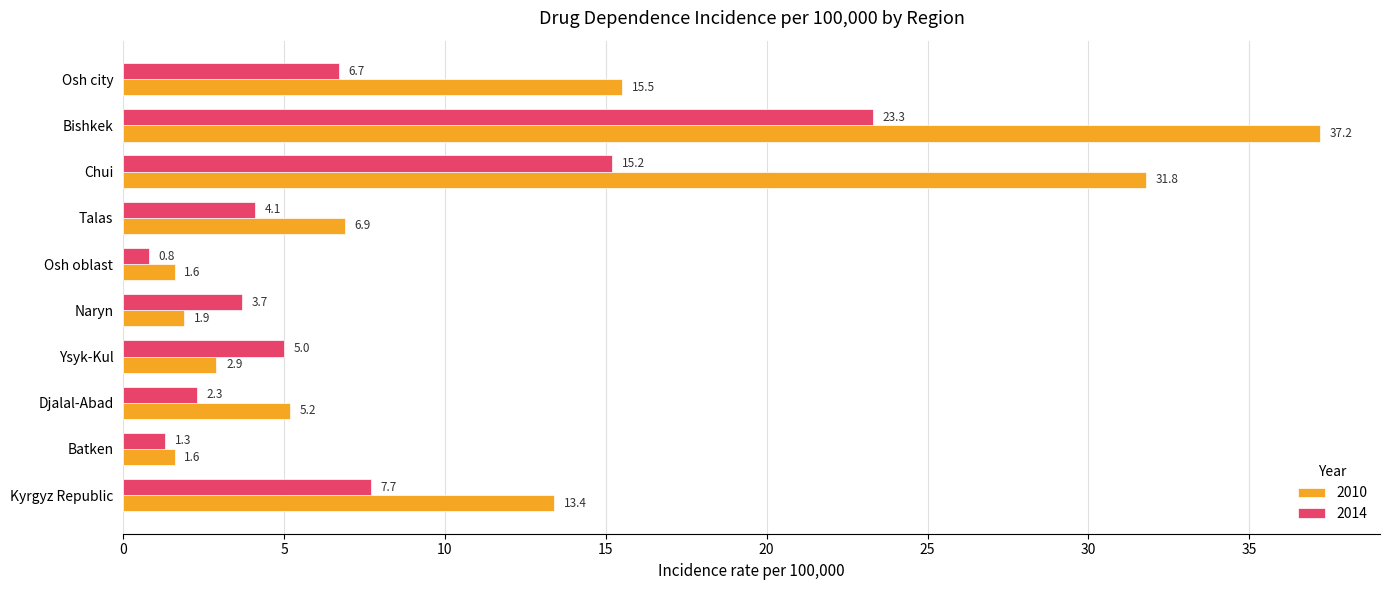

Rank the series by their average value, from lowest to highest.

2014, 2010